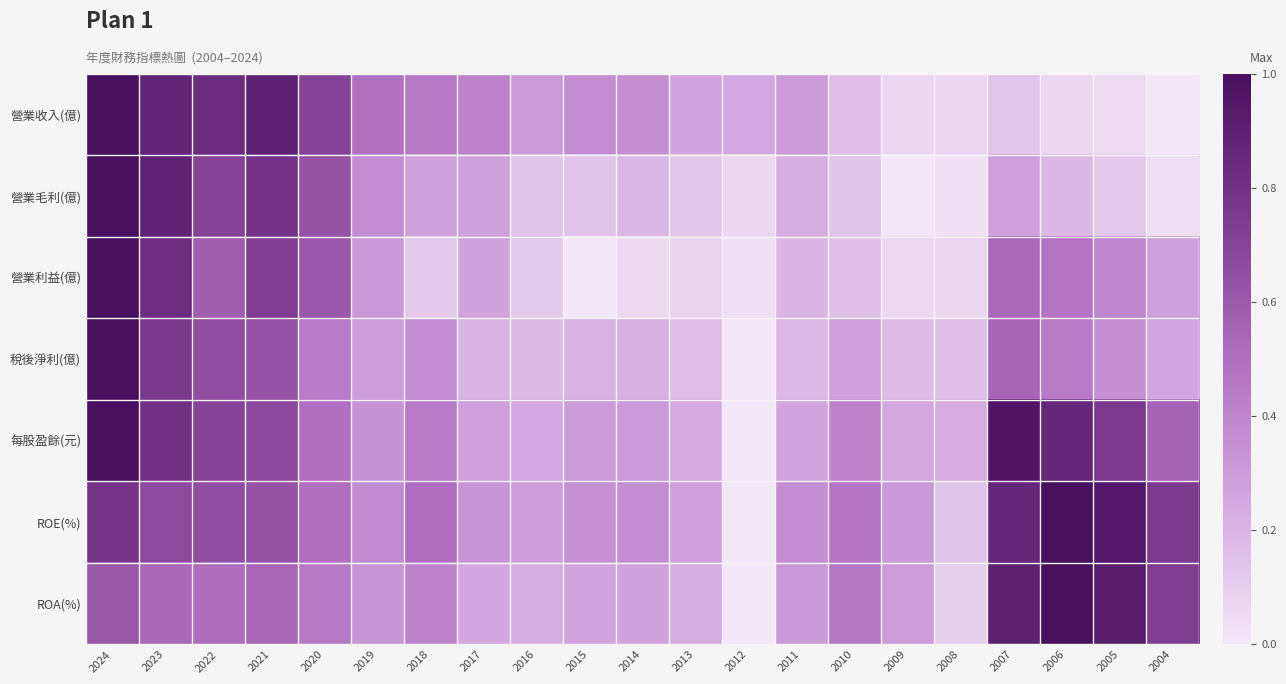

How many series are shown in this chart?

7